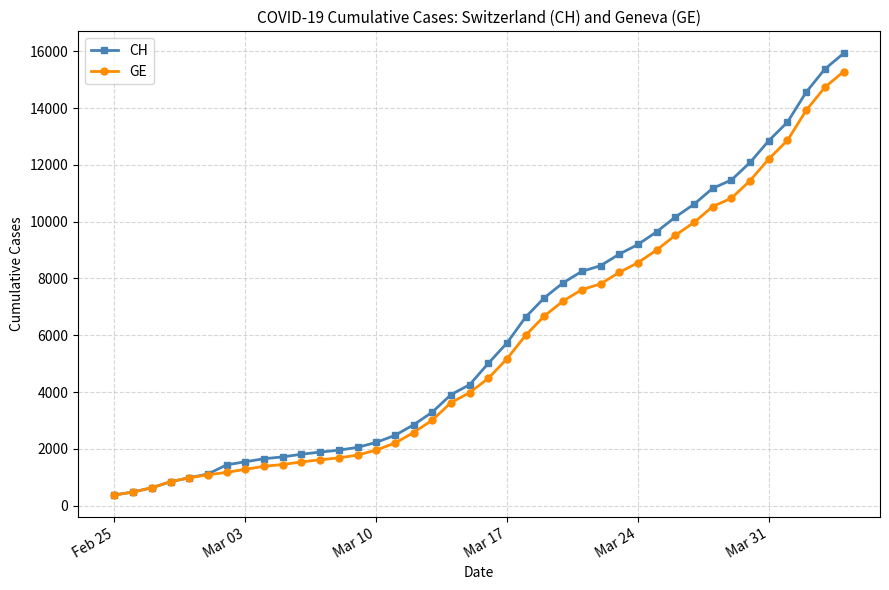

What is the value of the GE point at the 29th from the left?

8554